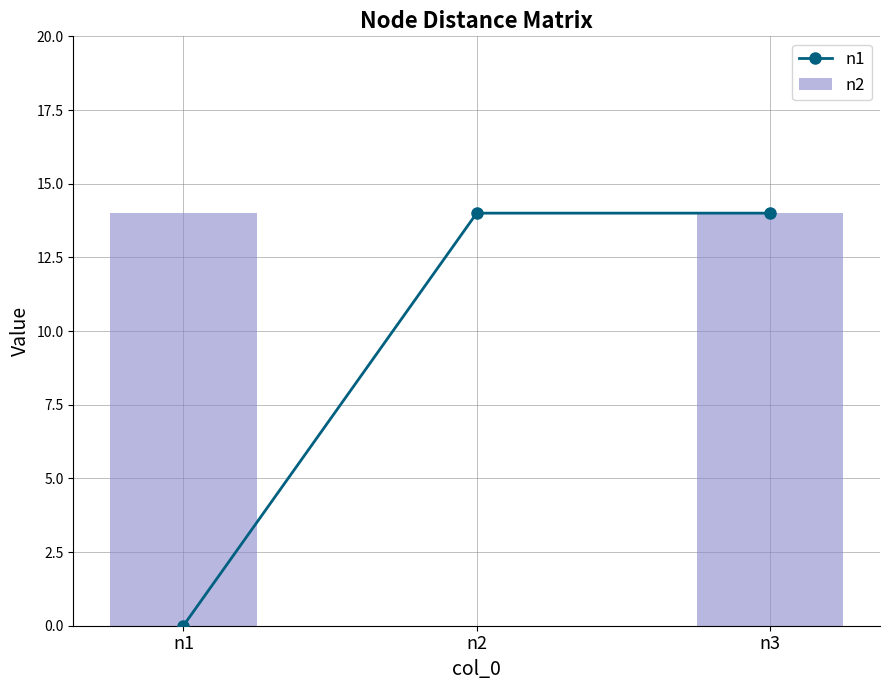

How many distinct data groups are displayed?

2